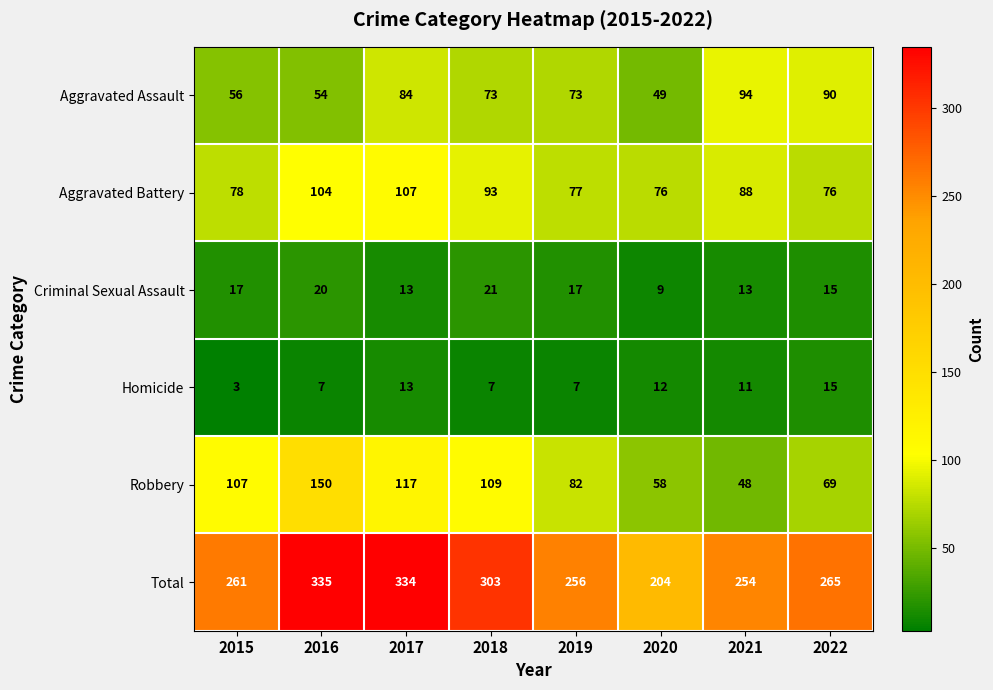

Count the number of data series in this chart.

6